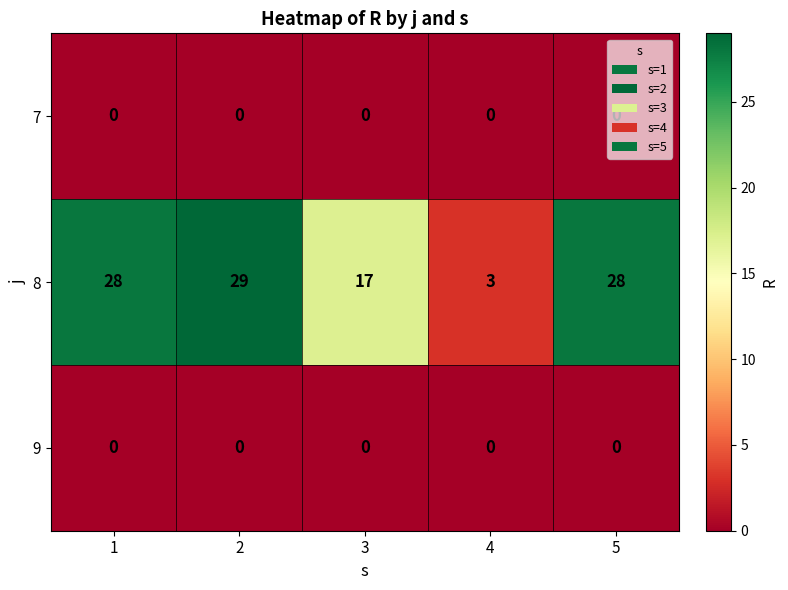

What is the approximate value of 8 at 5?

28